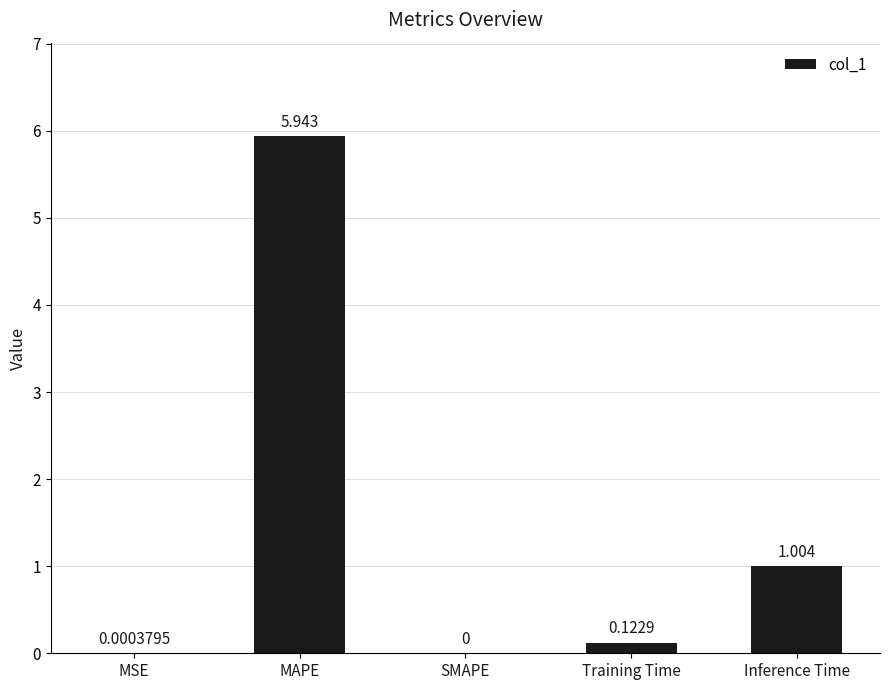

At which label is the value closest to 2?

Inference Time